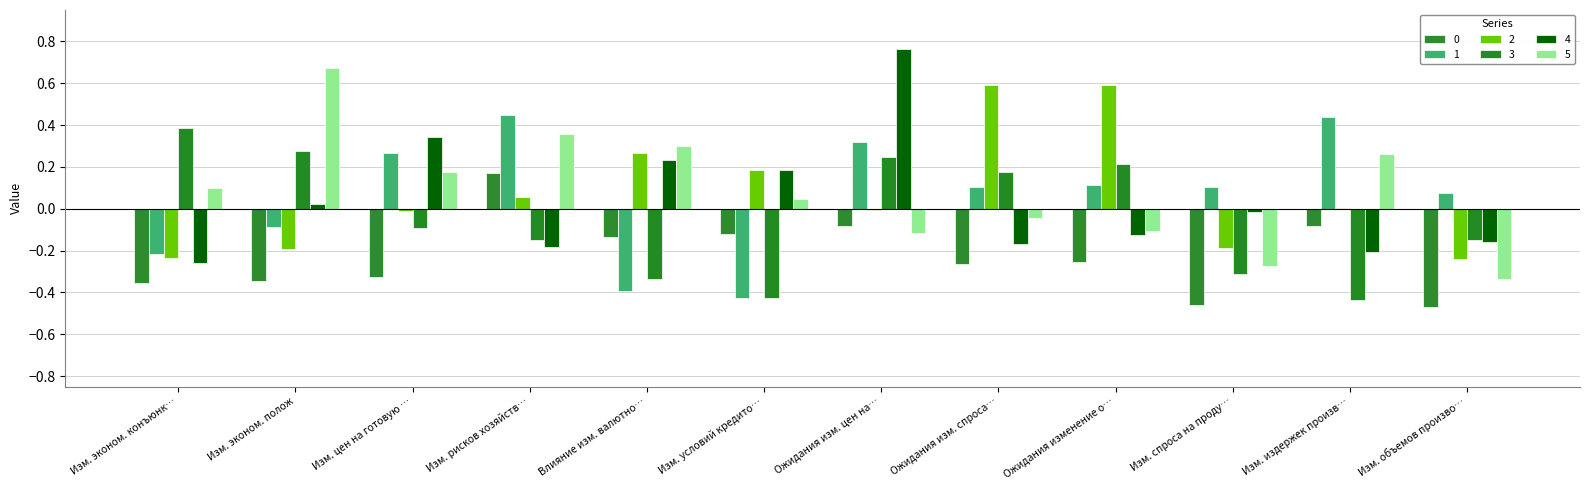

Where does the 2 series first go above 0?

Изм. рисков хозяйств…